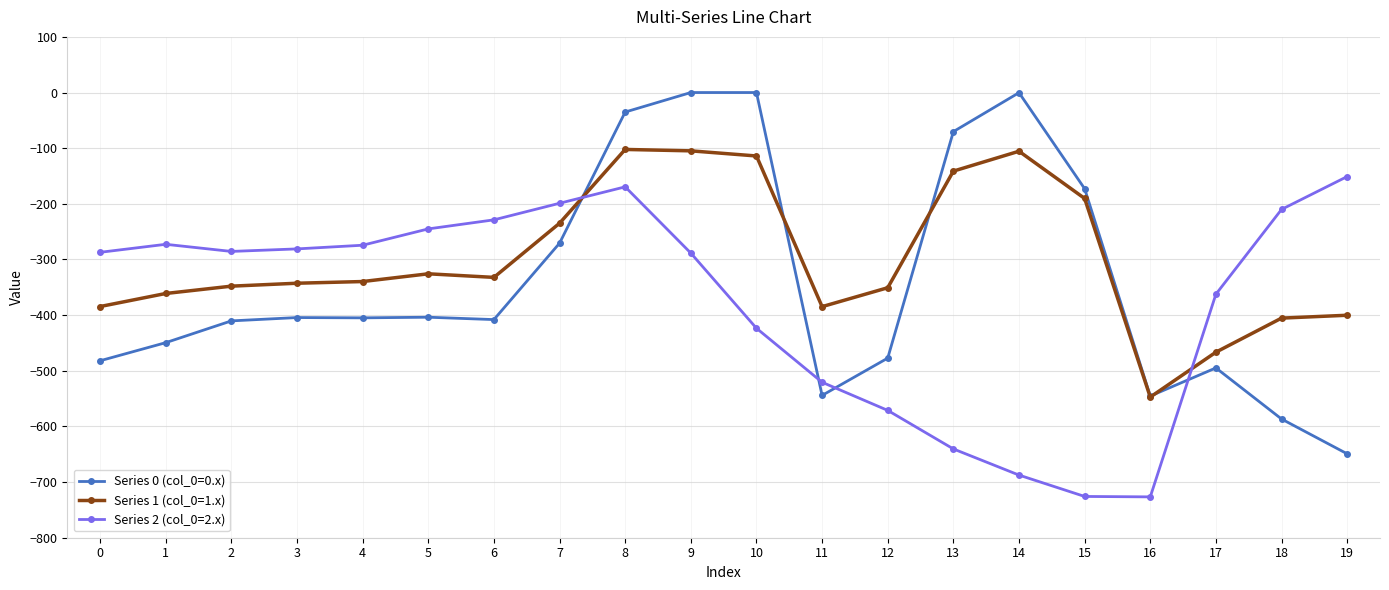

What are all the series names shown in the legend?

Series 0 (col_0=0.x), Series 1 (col_0=1.x), Series 2 (col_0=2.x)